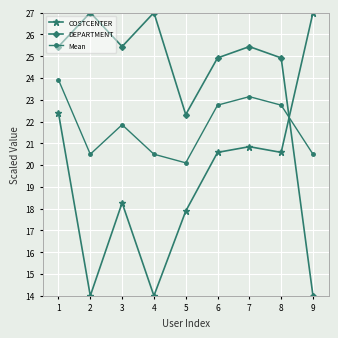

How many times do Mean and COSTCENTER cross each other?

1